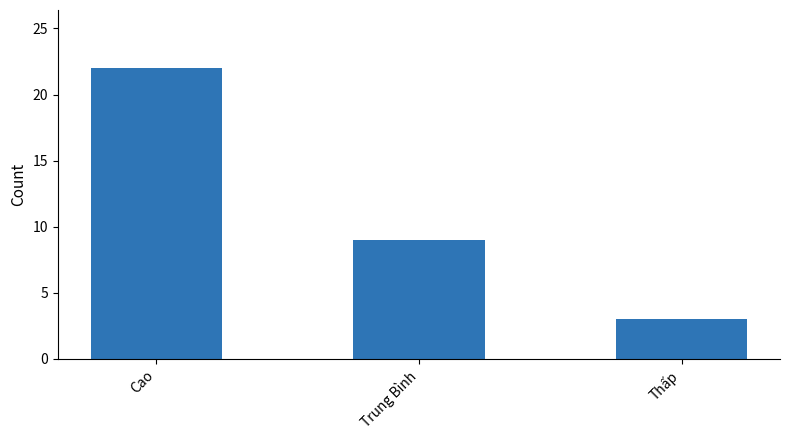

What is the sum of all values?

34